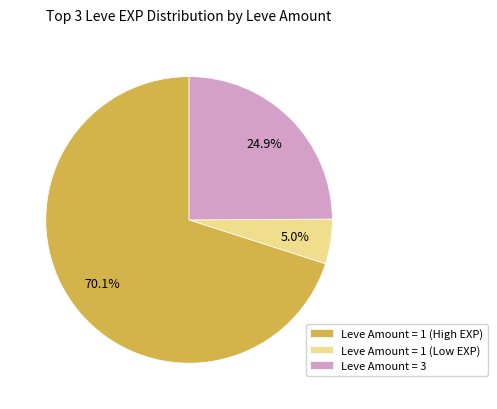

How many segments does this pie chart have?

3